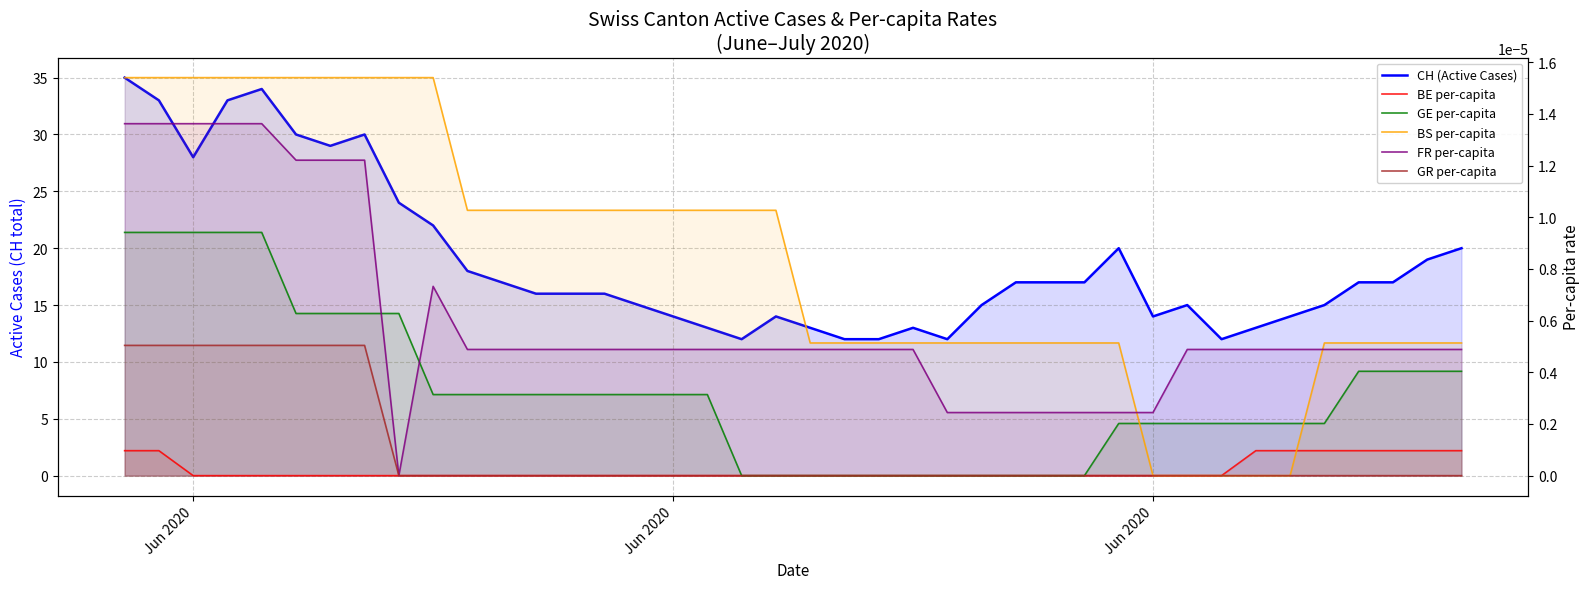

Which series has the largest total across all categories?

CH (Active Cases)